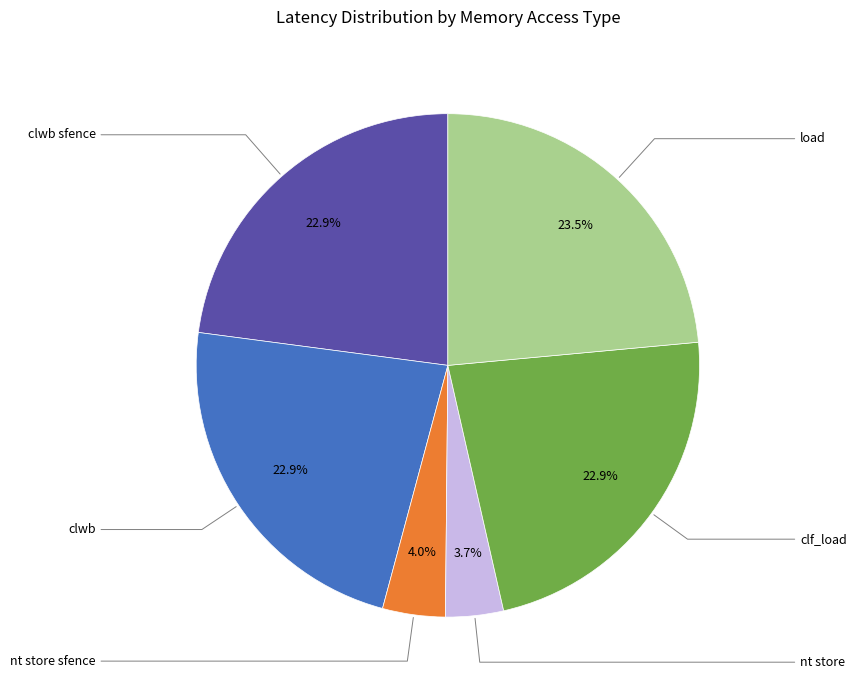

Does any single category account for the majority?

No